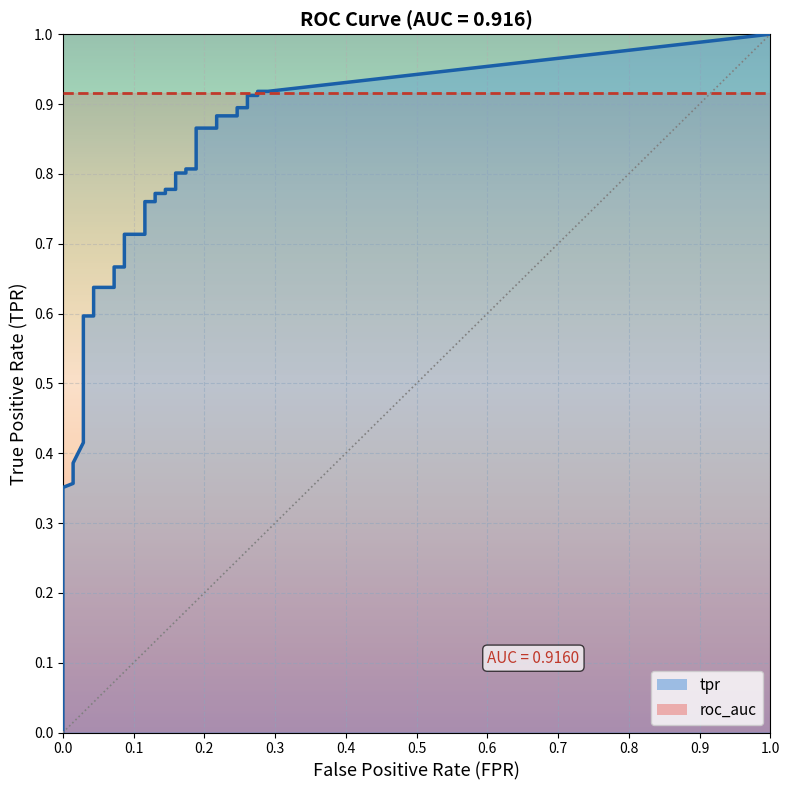

Which series has the largest total across all categories?

tpr